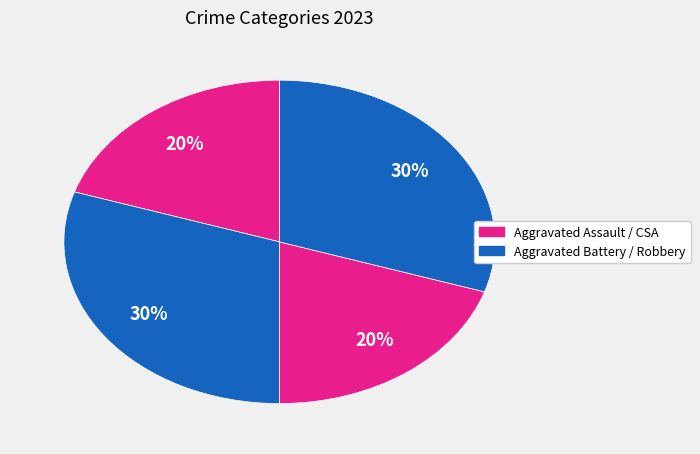

How many segments does this pie chart have?

4